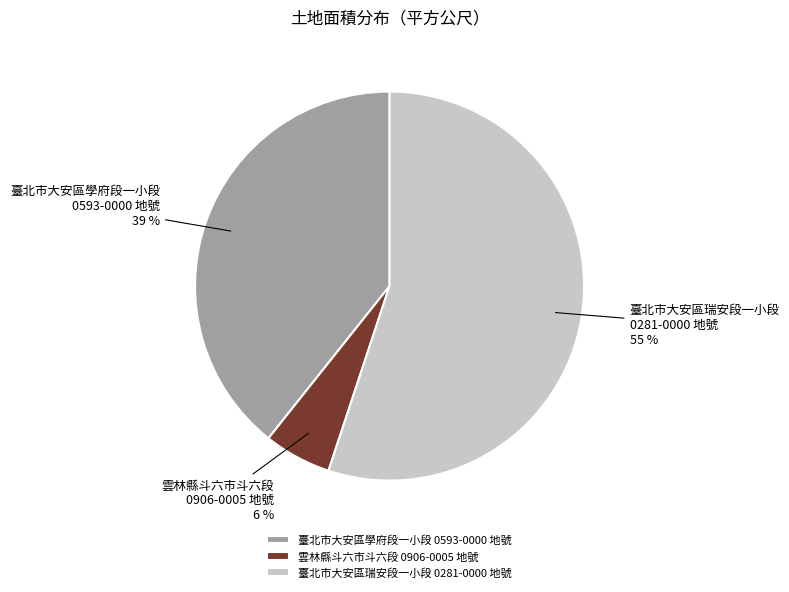

Which category has the biggest portion of the pie?

臺北市大安區瑞安段一小段 0281-0000 地號